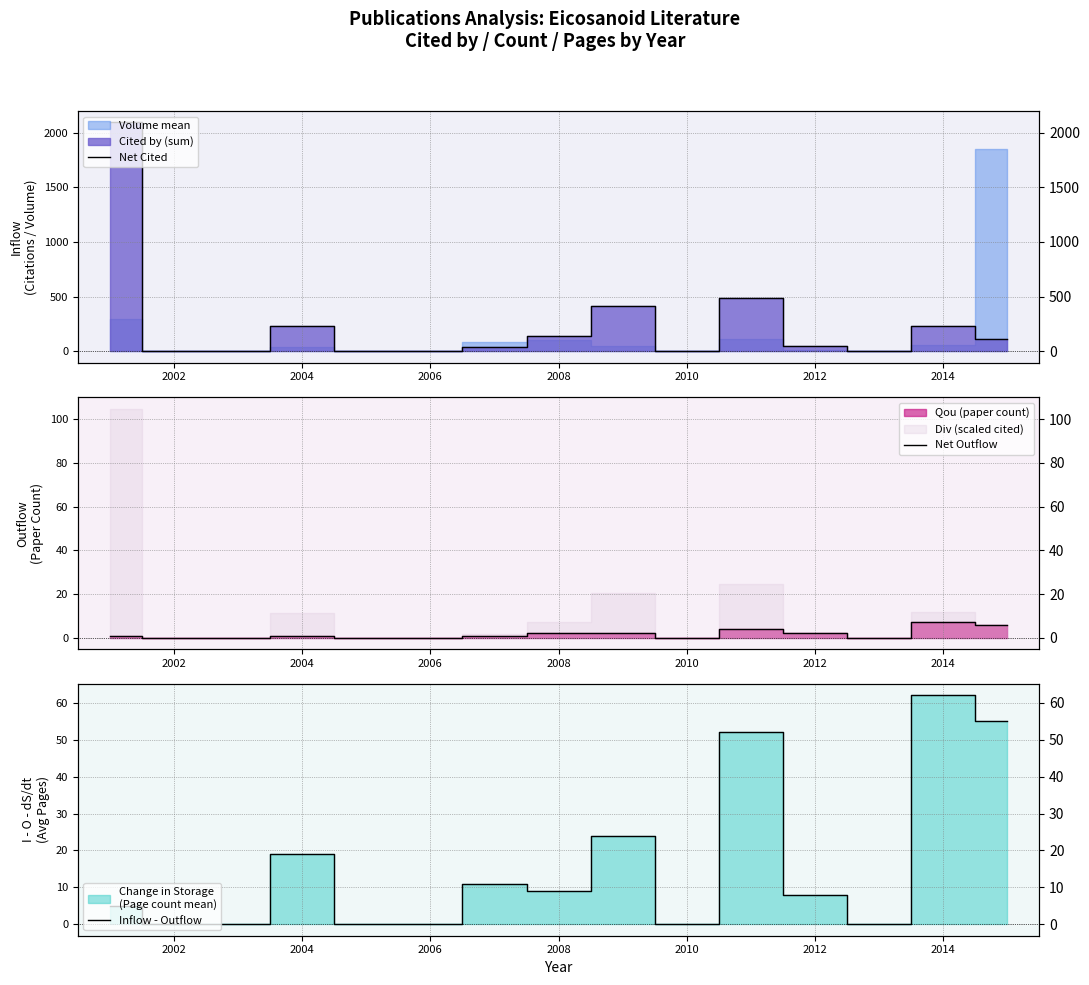

Does the chart display data point markers on the line(s)?

No